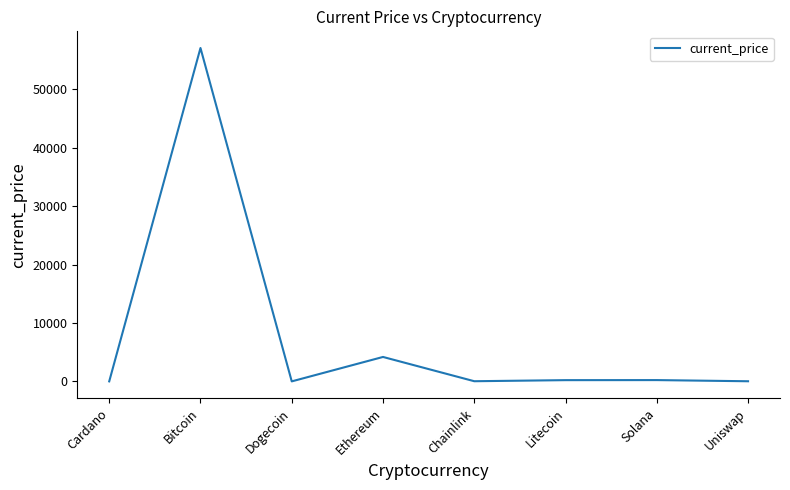

At which category does the chart reach its peak across all series?

Bitcoin